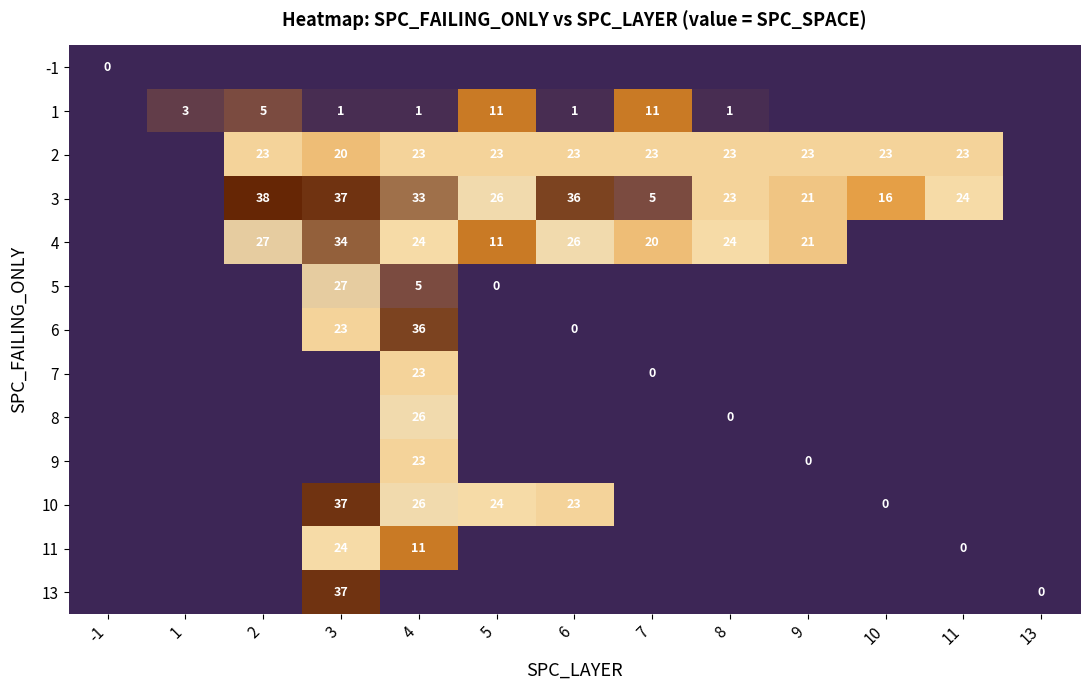

The 13 series shows 24 at 3. True or false?

False